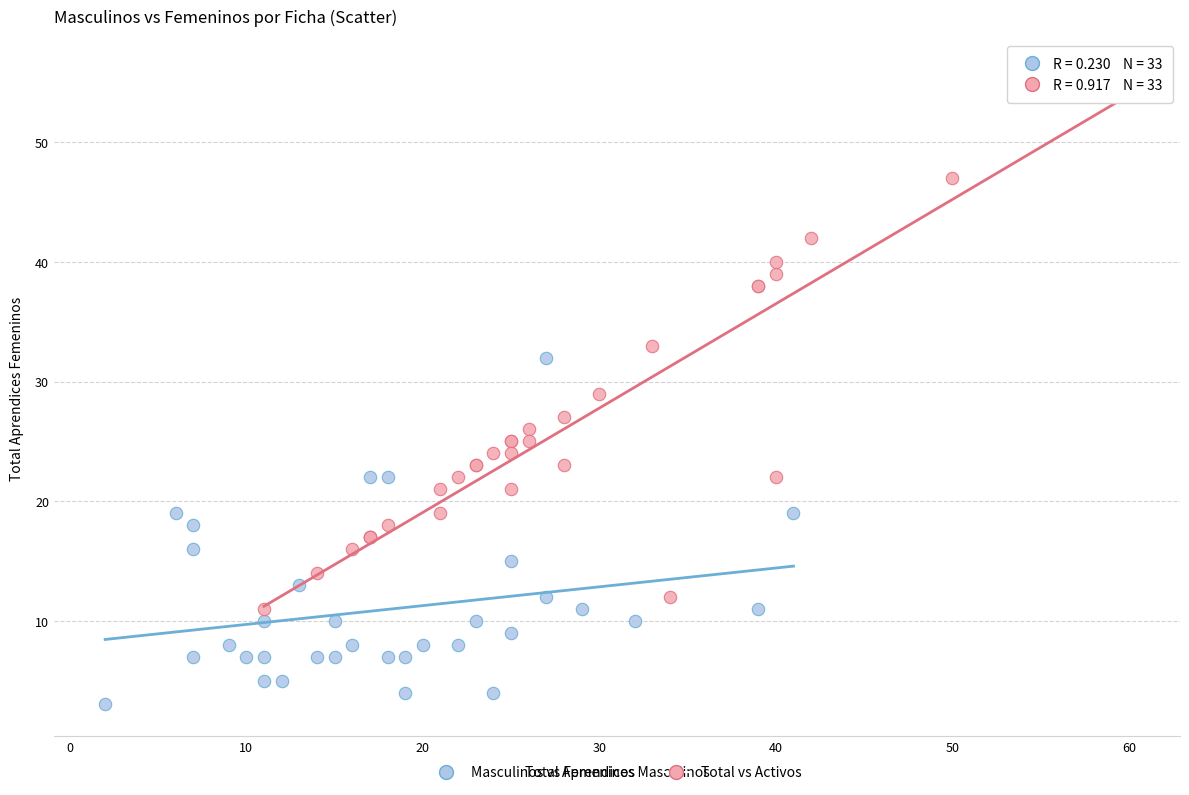

Which series reaches the minimum Y coordinate?

Masculinos vs Femeninos